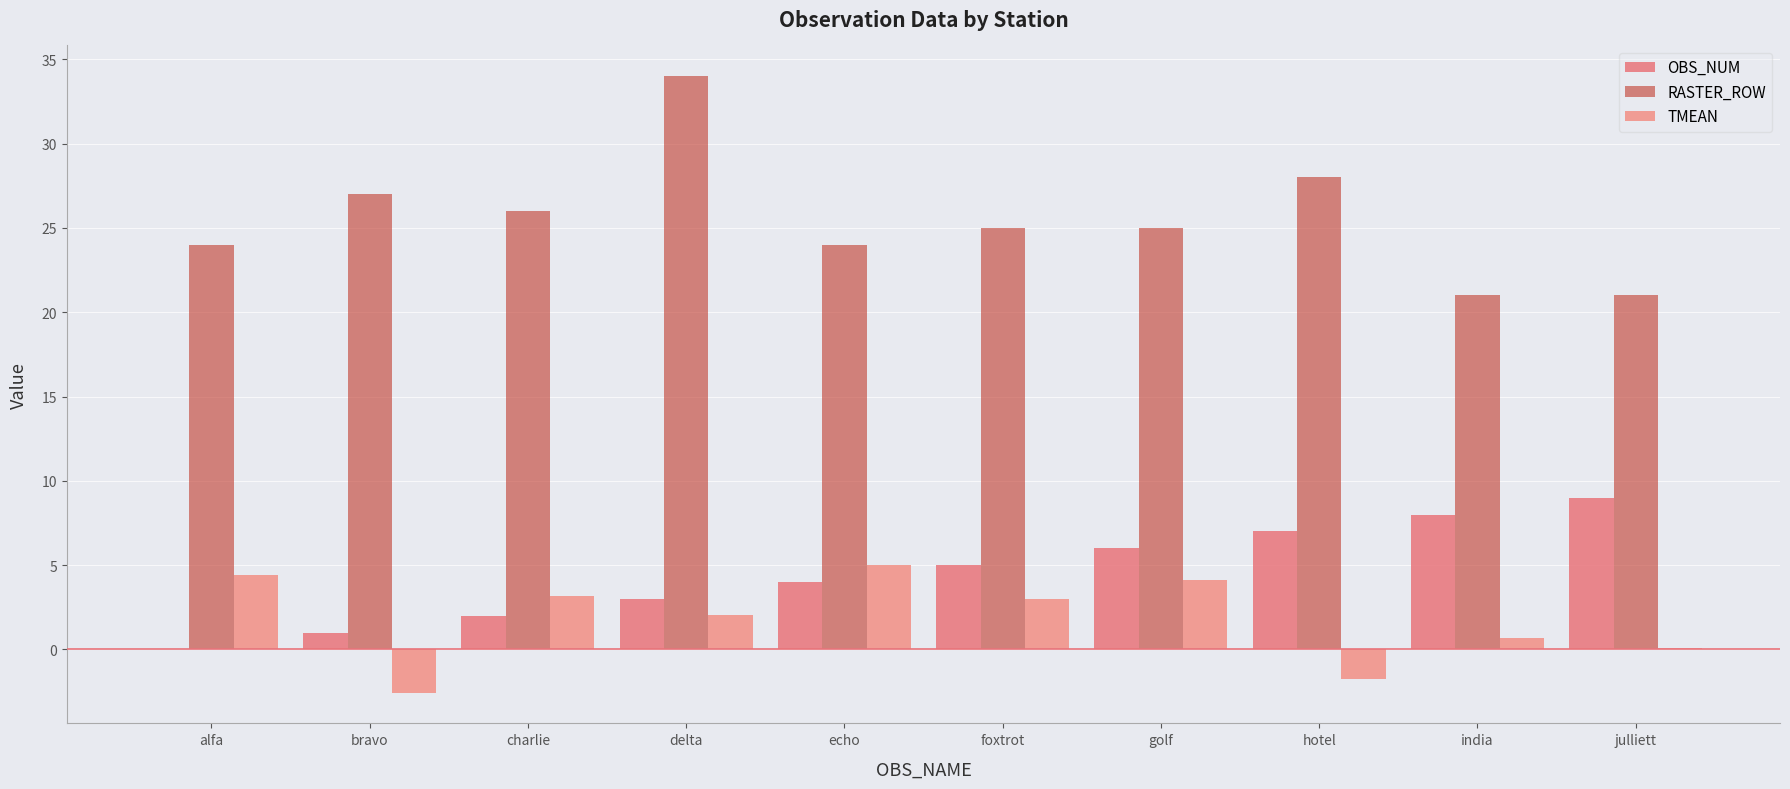

Between alfa and delta, which series saw the biggest shift?

RASTER_ROW